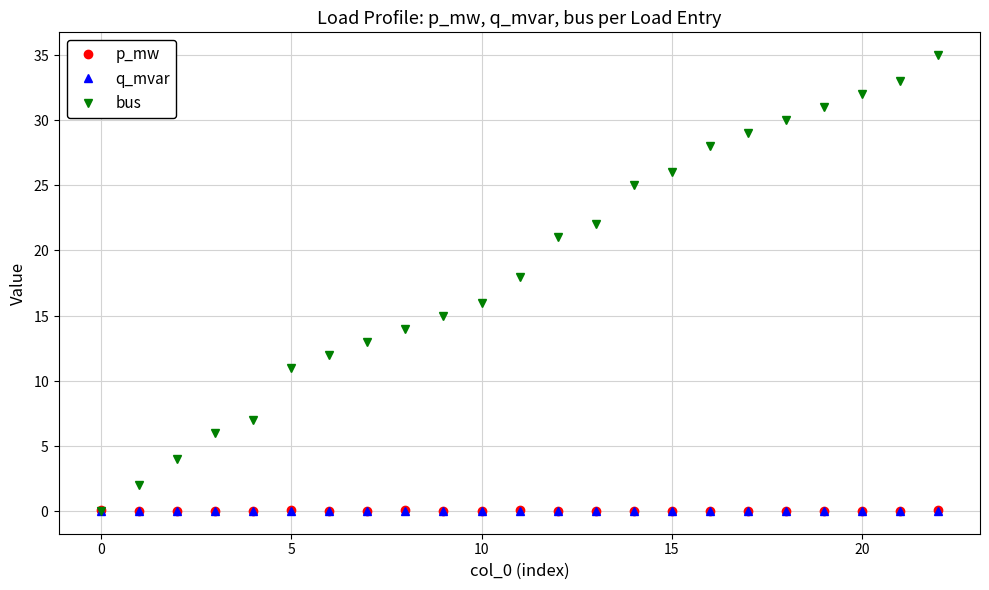

Which series has the largest total across all categories?

bus